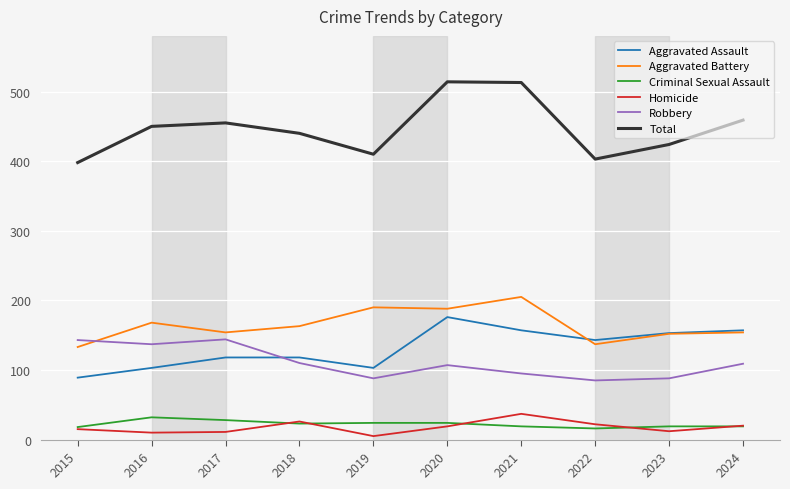

What is the difference between the second highest and minimum values in the Total series?

115